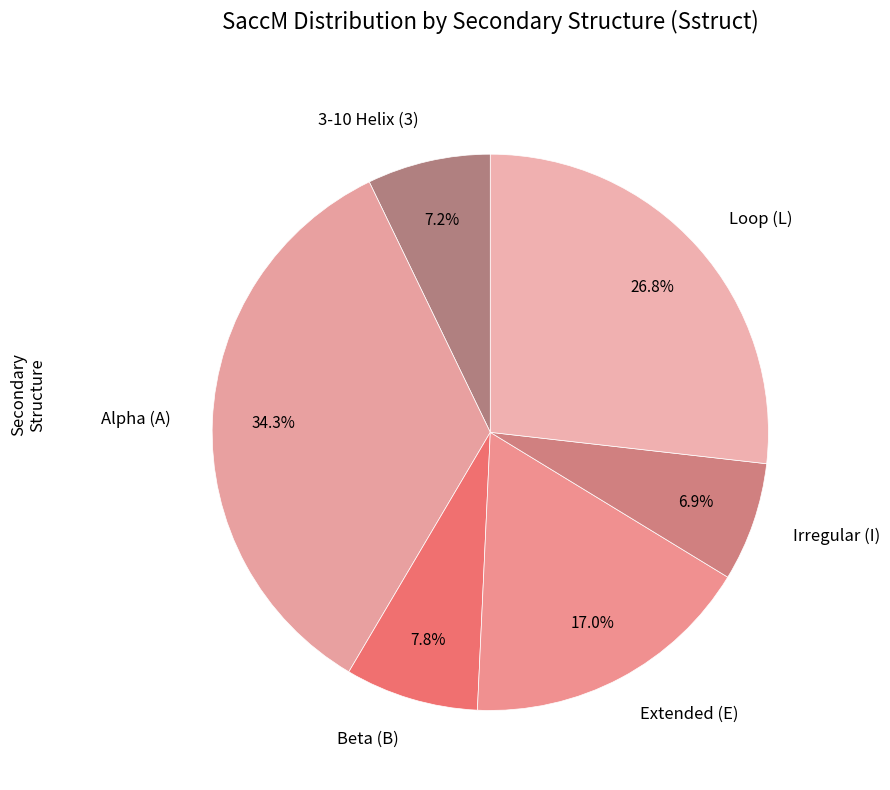

Is there any slice that represents more than half of the pie?

No